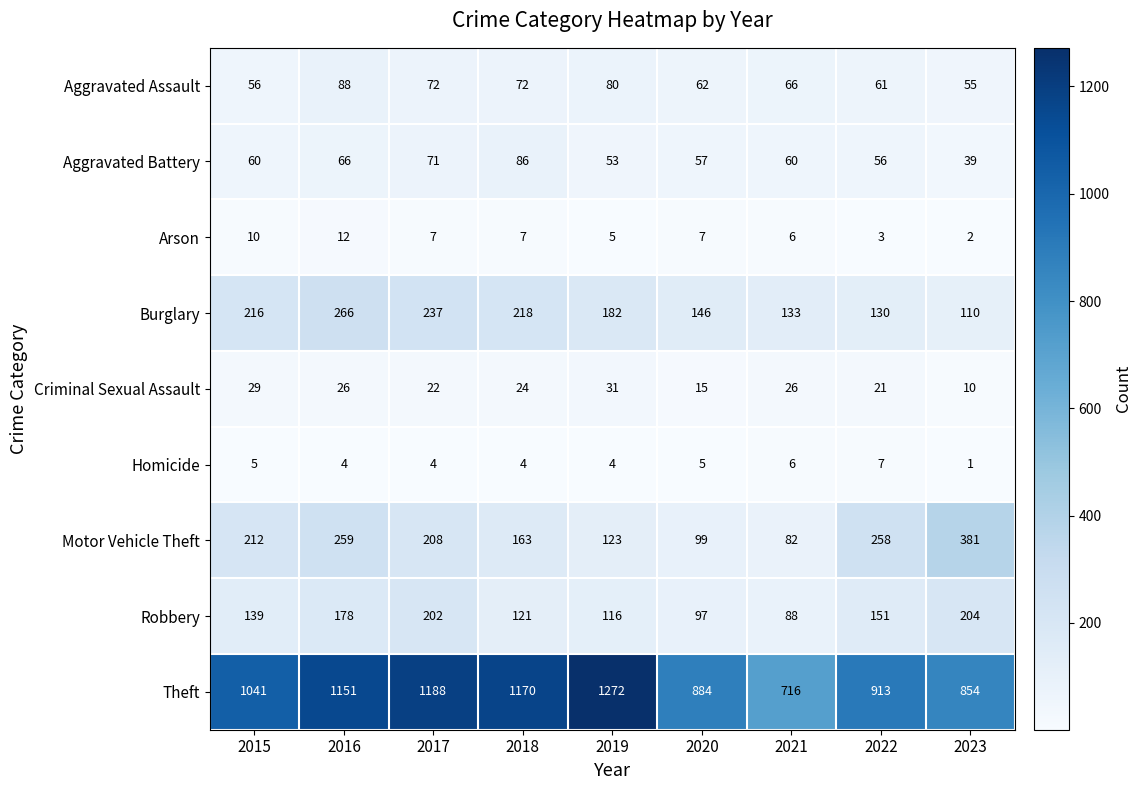

True or false: Motor Vehicle Theft has a value of 99 at 2020.

True